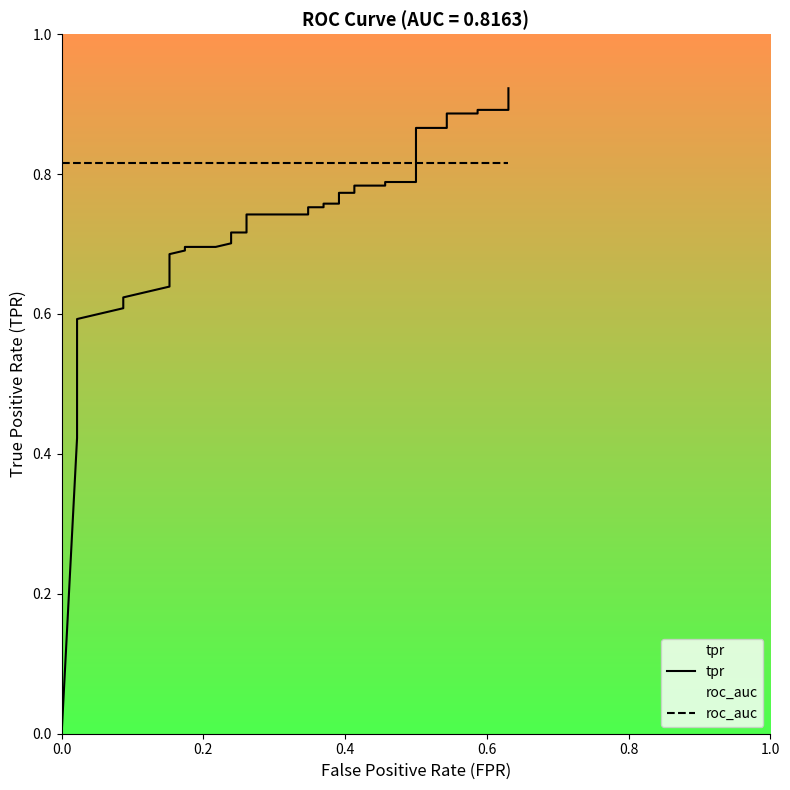

How many intersections are there between tpr and roc_auc?

1